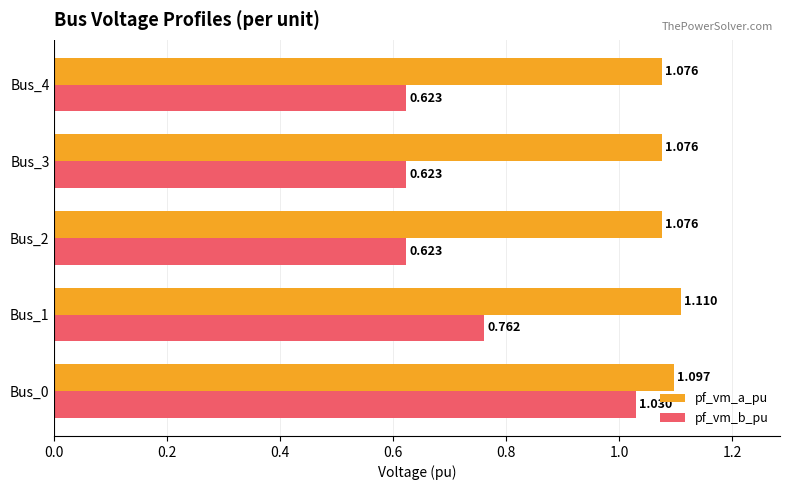

Rank the series by their maximum value, from lowest to highest.

pf_vm_b_pu, pf_vm_a_pu